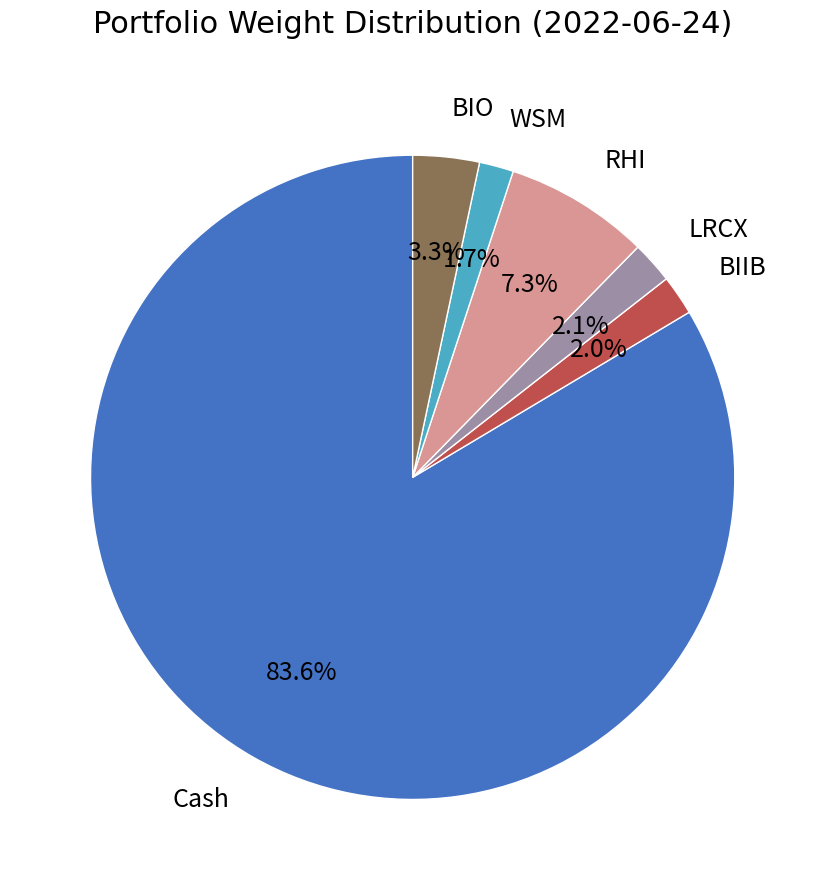

Does LRCX account for over 50% of the chart?

No